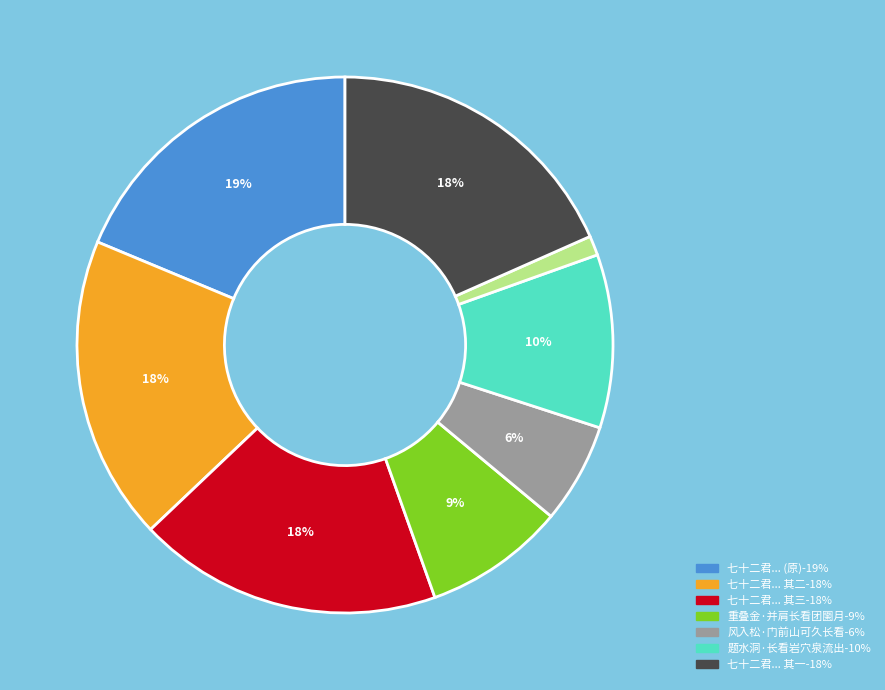

To the nearest percent, what is the average slice percentage?

12%